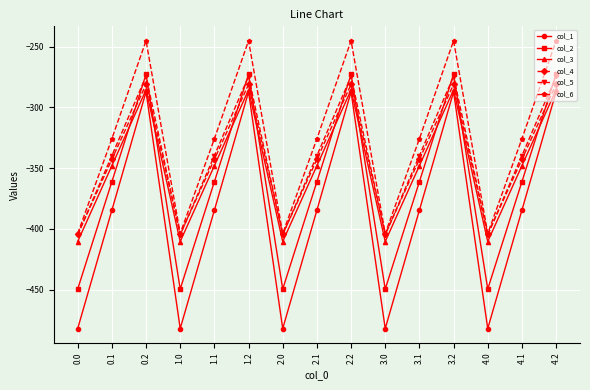

What is the difference between the maximum and minimum values in the col_6 series?

158.7